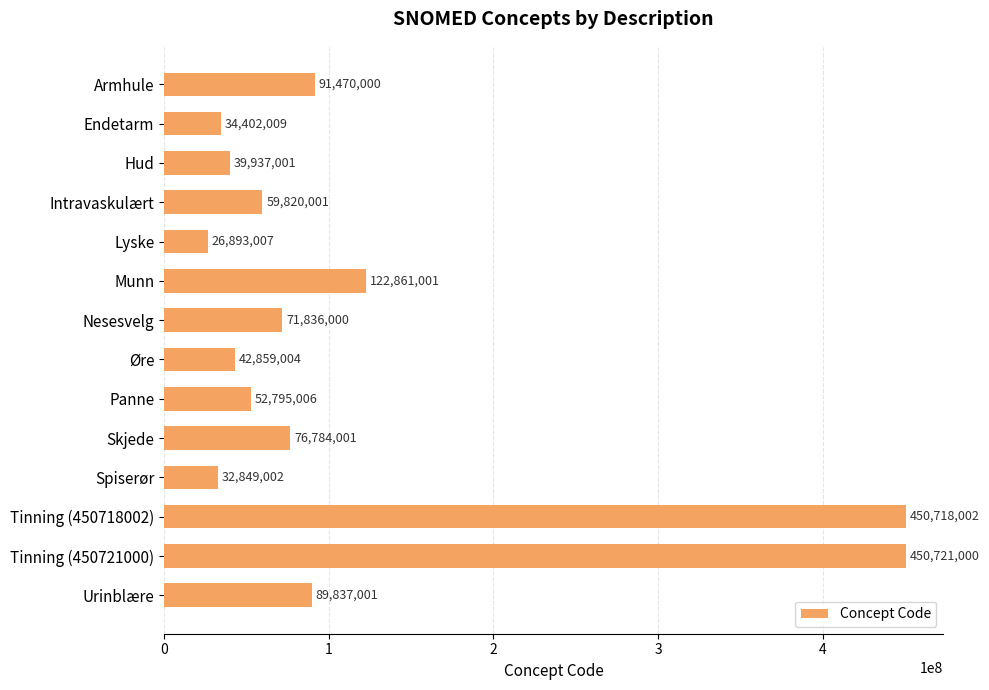

Are the bars horizontal?

Yes